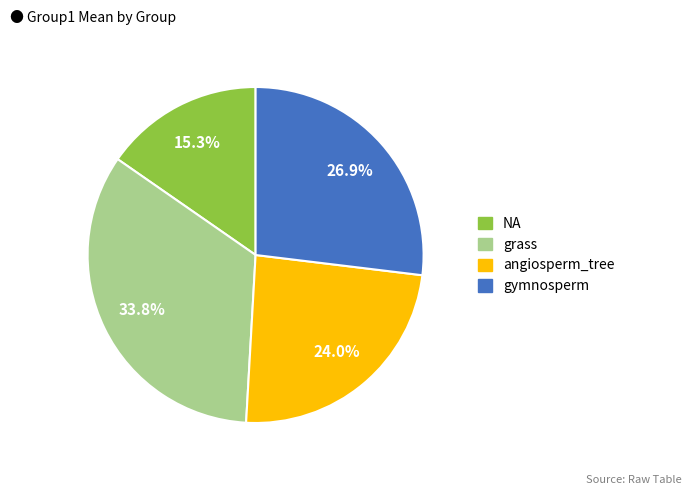

Between NA and grass, which is larger?

grass